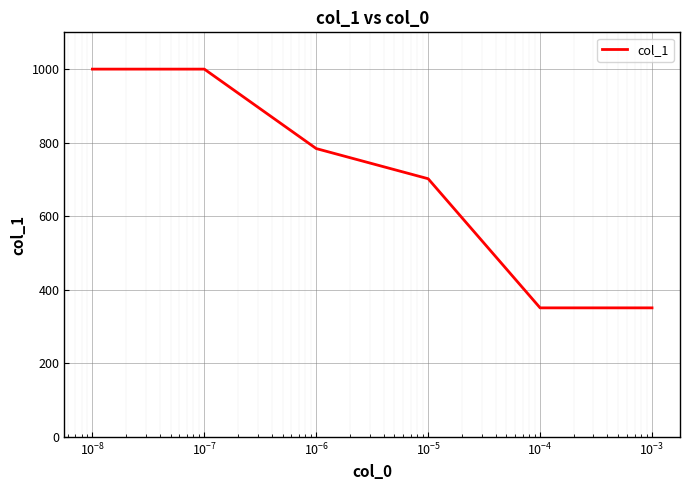

True or false: there are more than 2 points higher than both neighbors.

False